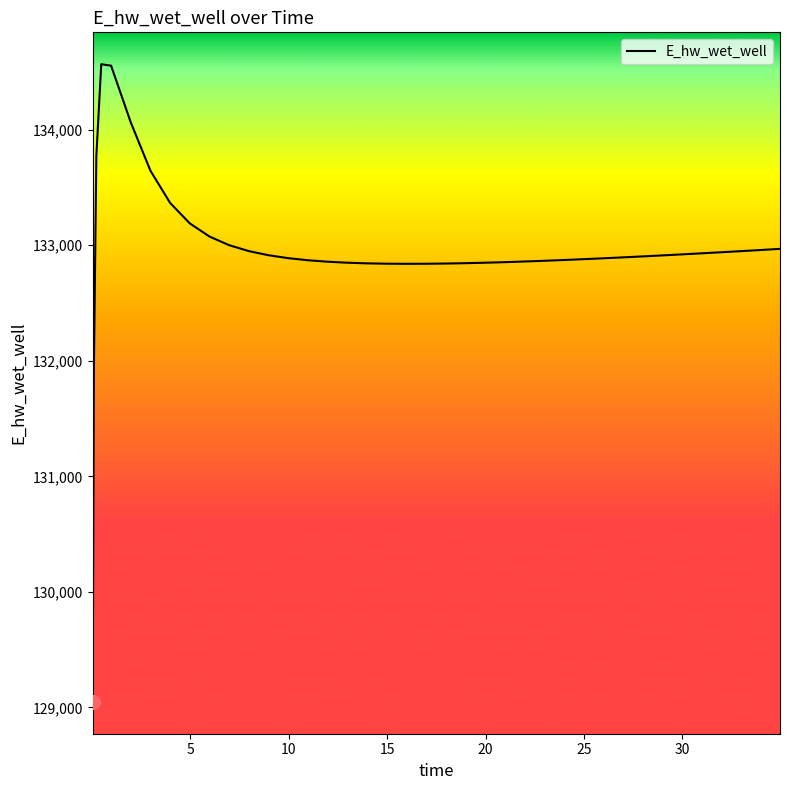

What is the minimum value shown in the chart?

129047.8